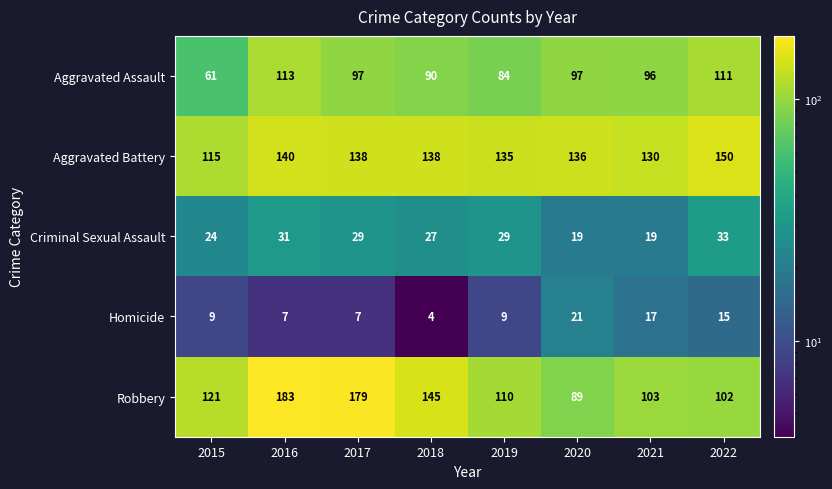

Which series has the largest total across all categories?

Aggravated Battery